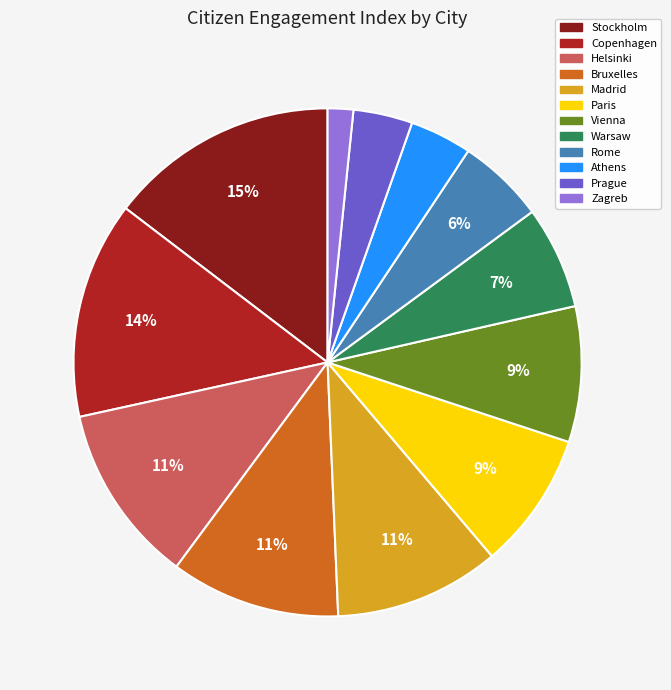

Between Stockholm and Paris, which is larger?

Stockholm